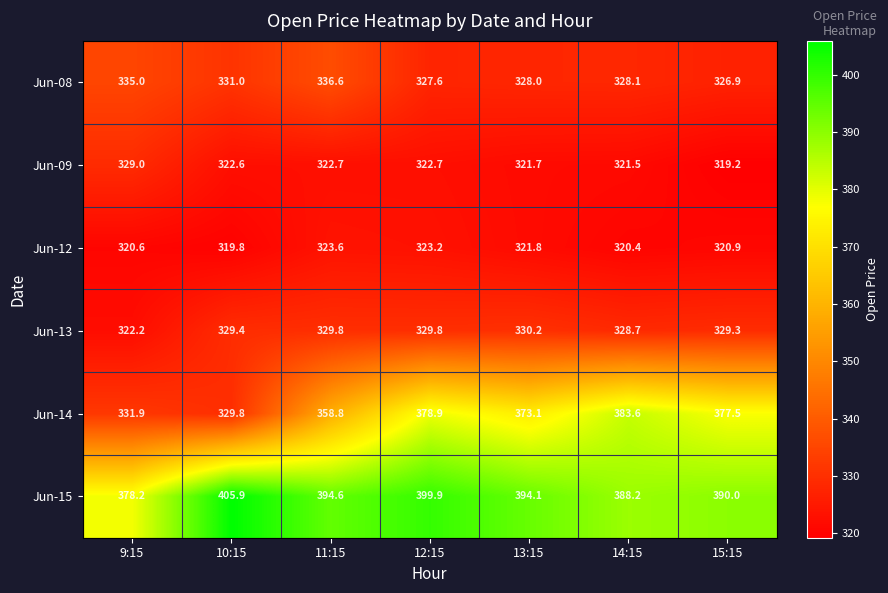

The value of Jun-15 at 10:15 is 405.9. True or false?

True